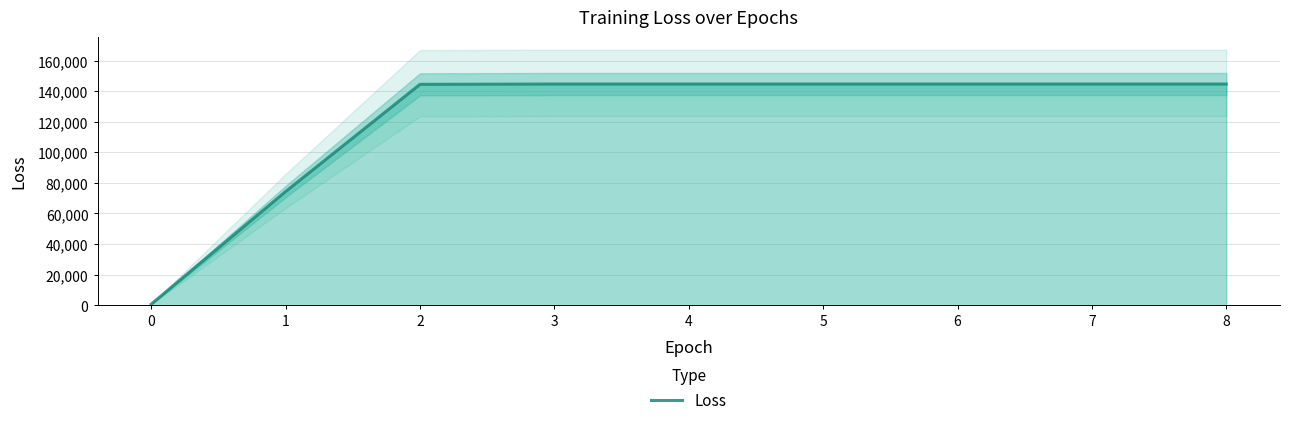

What is the value of the 8th point from the left?

144657.6